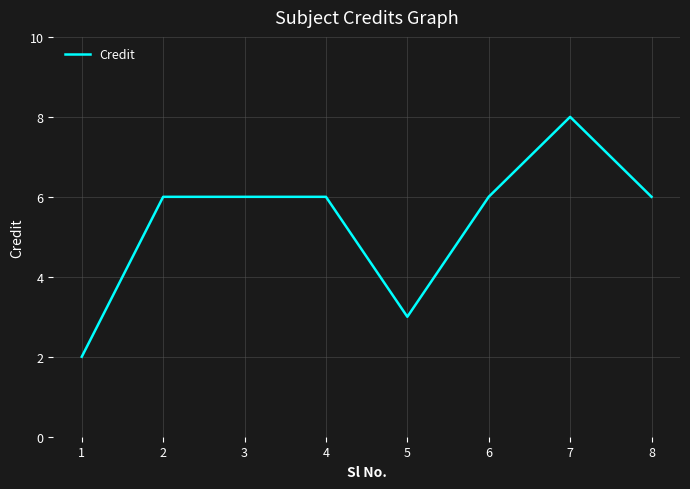

Which label corresponds to the smallest value in the chart?

1